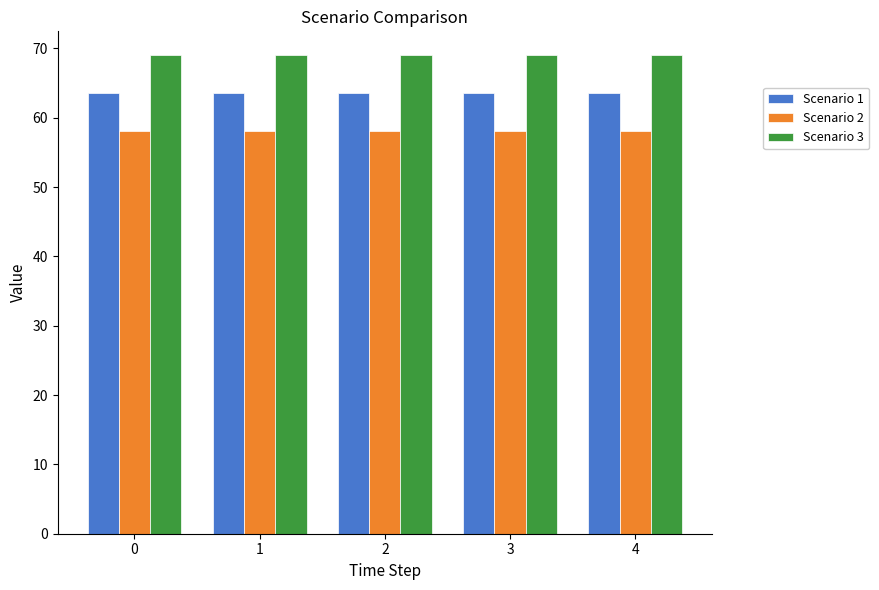

What is the difference between the highest and lowest values at 4?

10.9